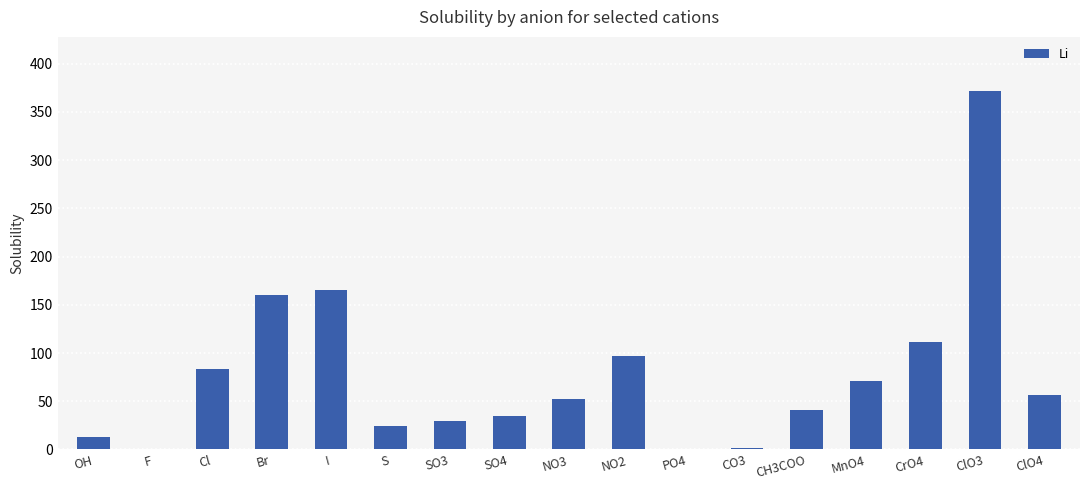

The value at ClO3 is 590.3. True or false?

False